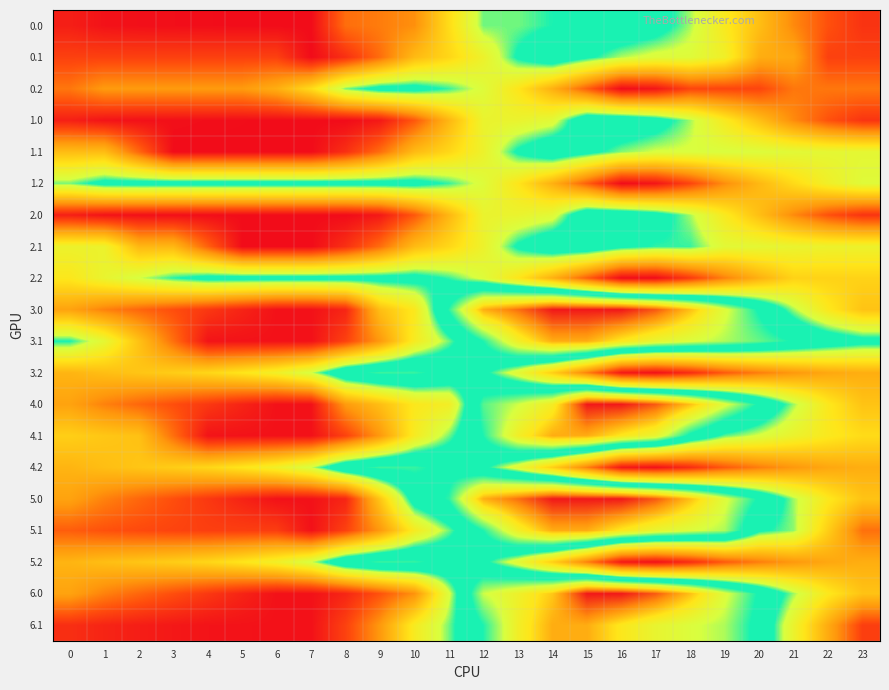

At which category does the chart reach its minimum across all series?

6